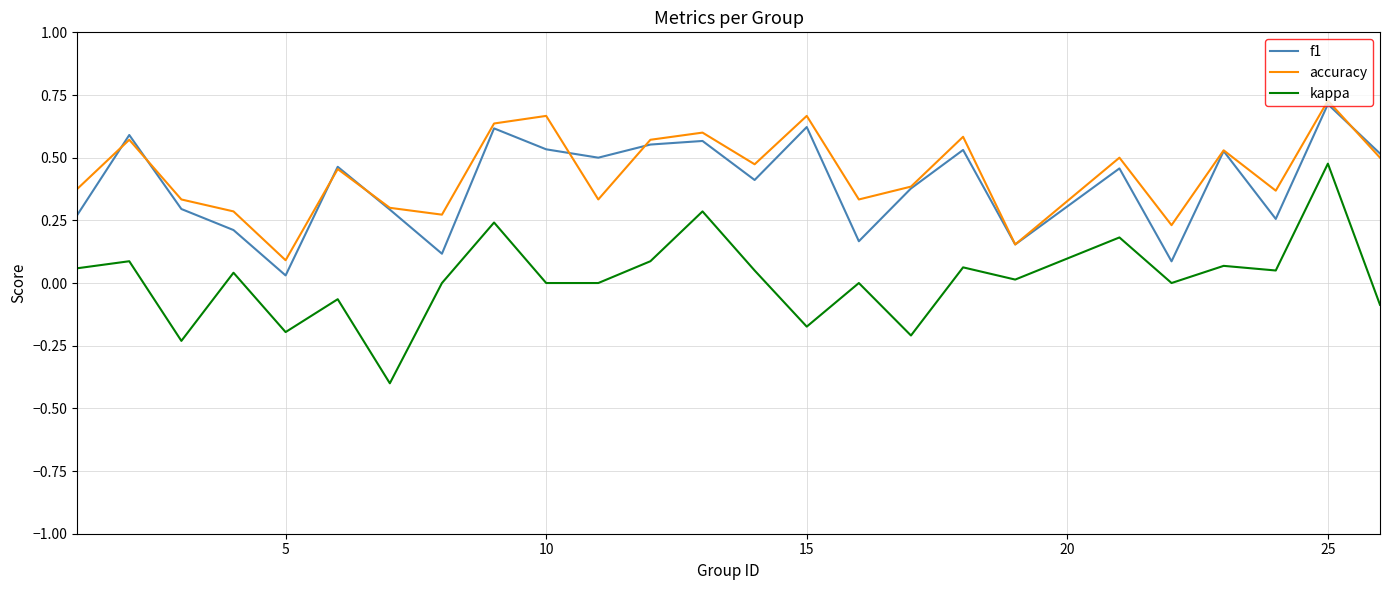

What is the minimum value shown in the chart?

-0.4